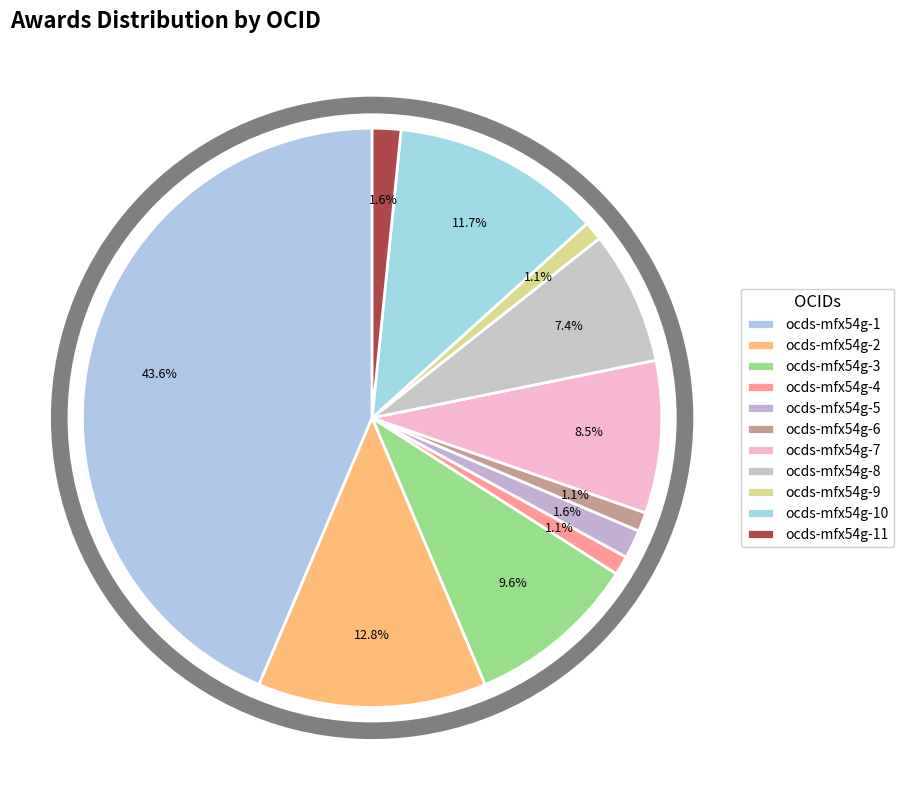

Approximately how many times larger is the value at ocds-mfx54g-2 compared to ocds-mfx54g-1?

0.3